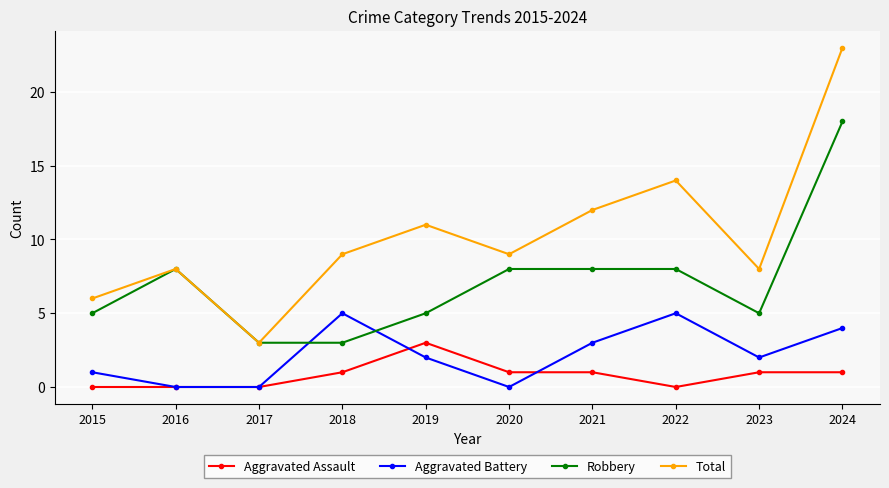

Count the number of categories in the chart.

10